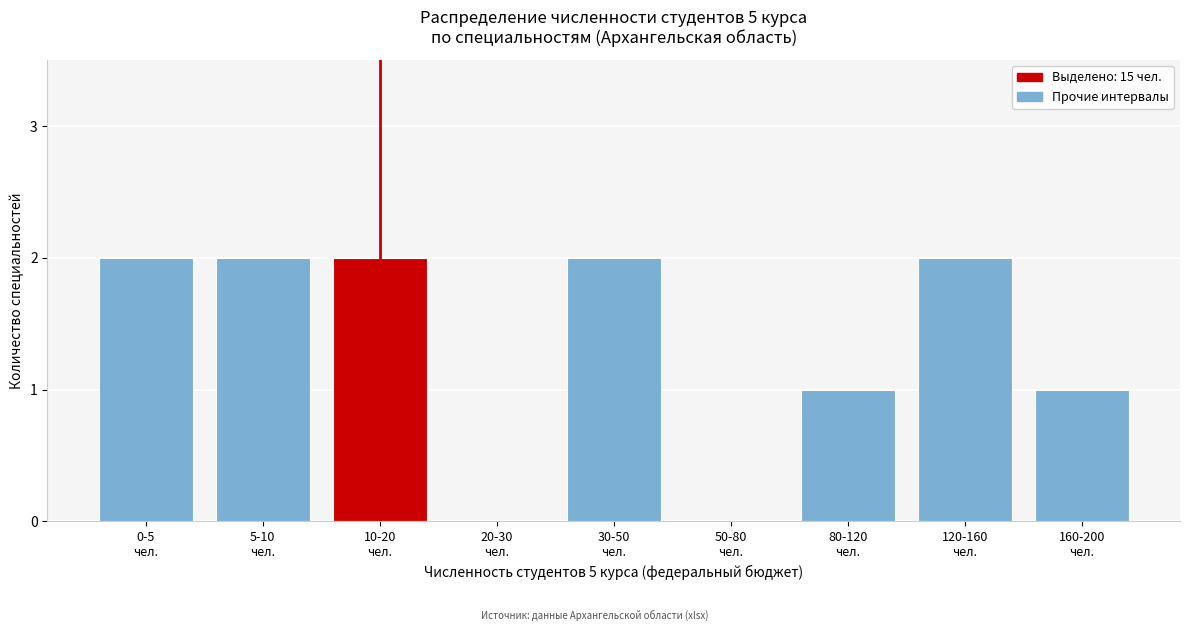

Count the number of data series in this chart.

1